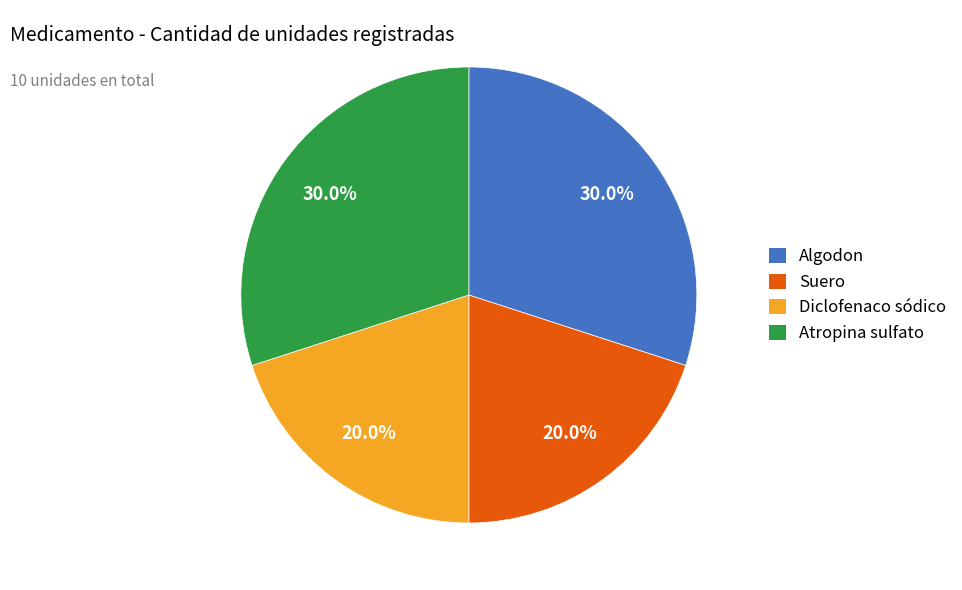

Between Atropina sulfato and Diclofenaco sódico, which is larger?

Atropina sulfato